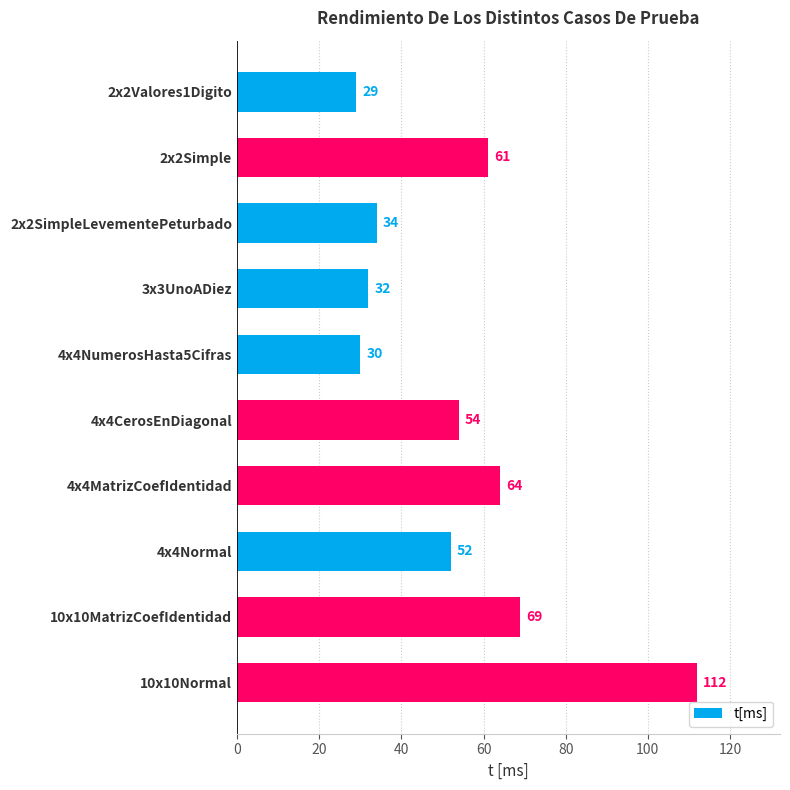

What is the approximate value at 4x4Normal, to the nearest 5?

50